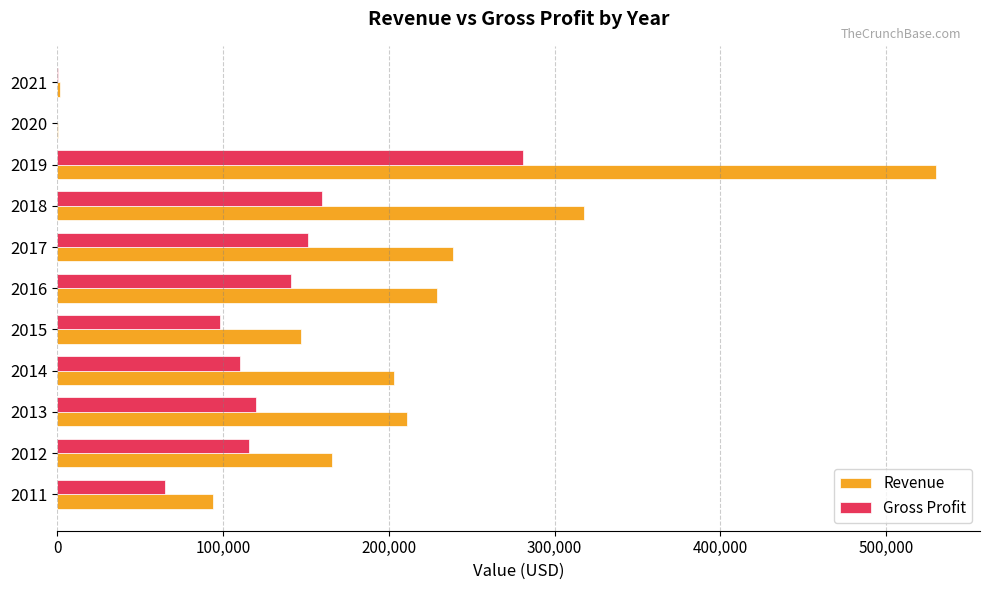

The value of Gross Profit at 2012 is 165917. True or false?

False